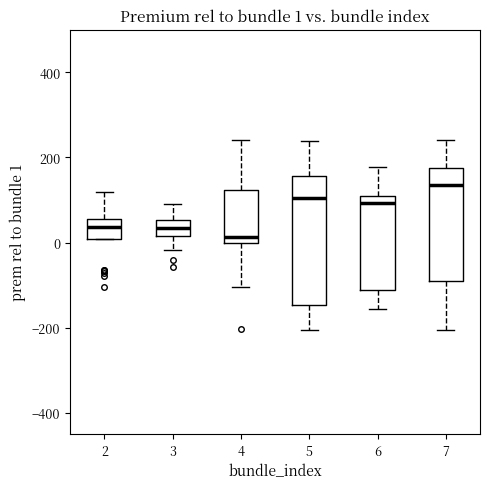

Which box has the highest median line?

7